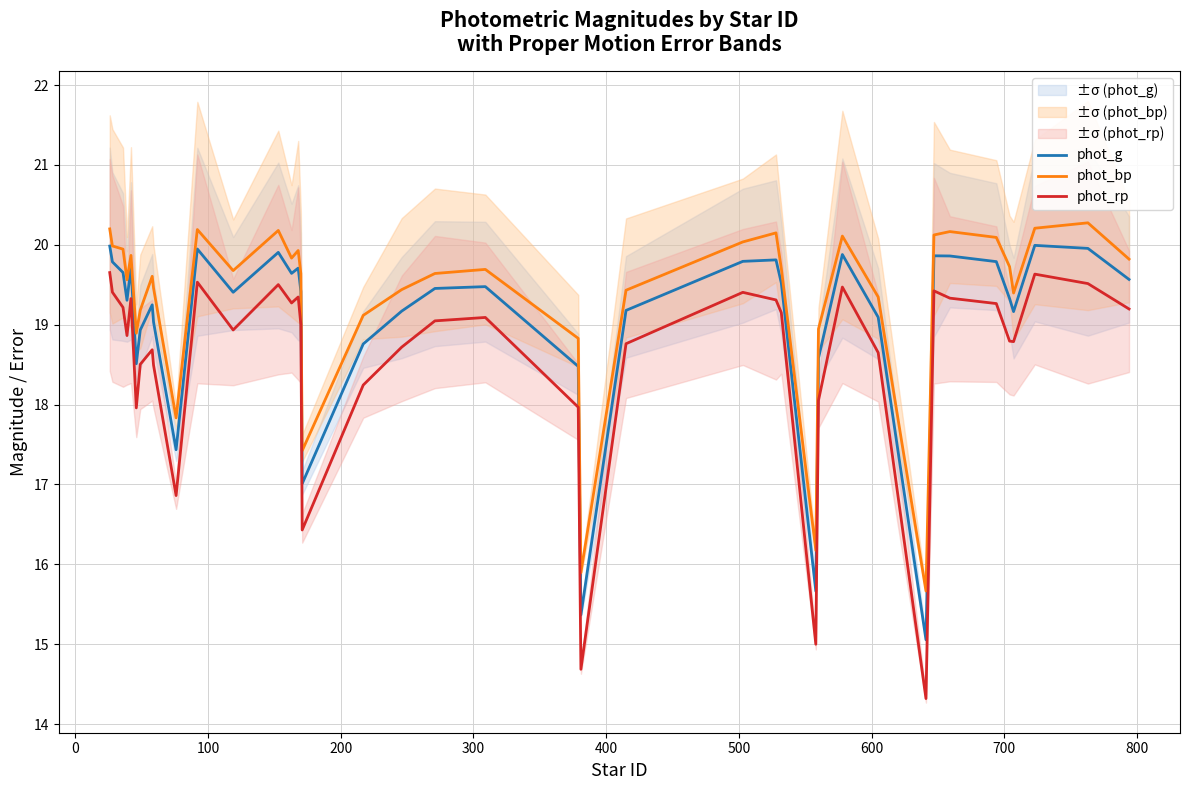

How many data points in phot_rp are above 19?

21